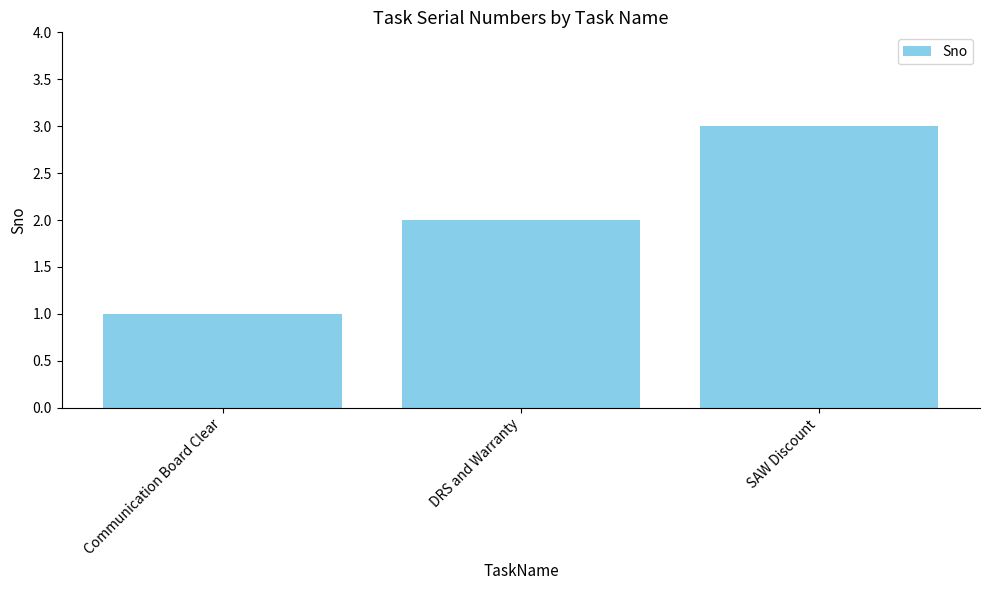

Reading left to right, transcribe all the data shown in this chart.

1	2	3